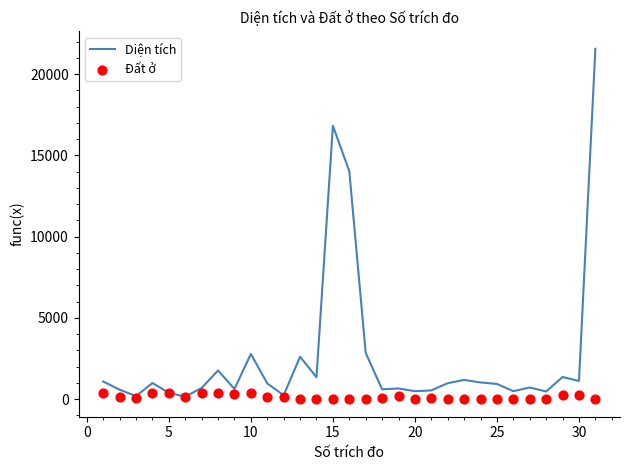

The value of Diện tích at 25 is 938.2. True or false?

True